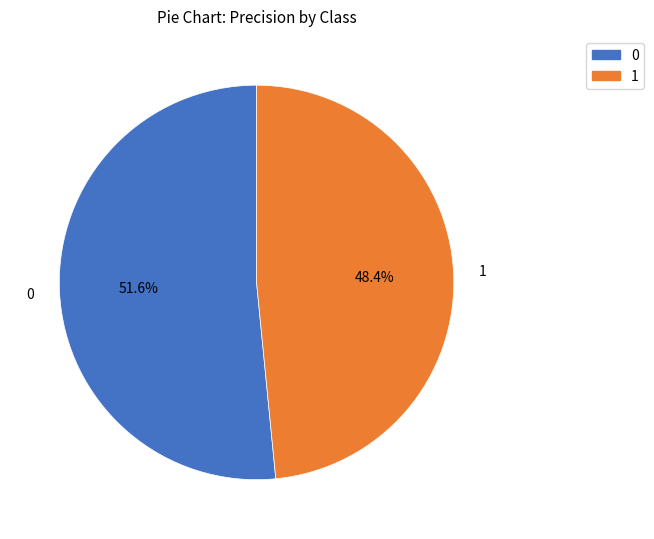

To the nearest percent, what is the difference between the 0 and 1 slice percentages?

3%